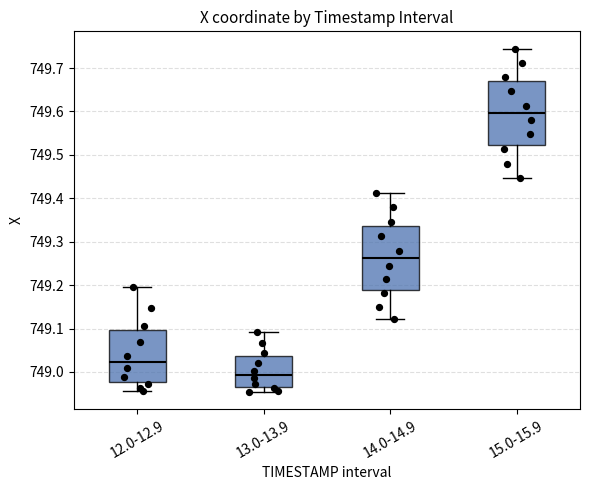

Which box's median line is the highest?

15.0-15.9